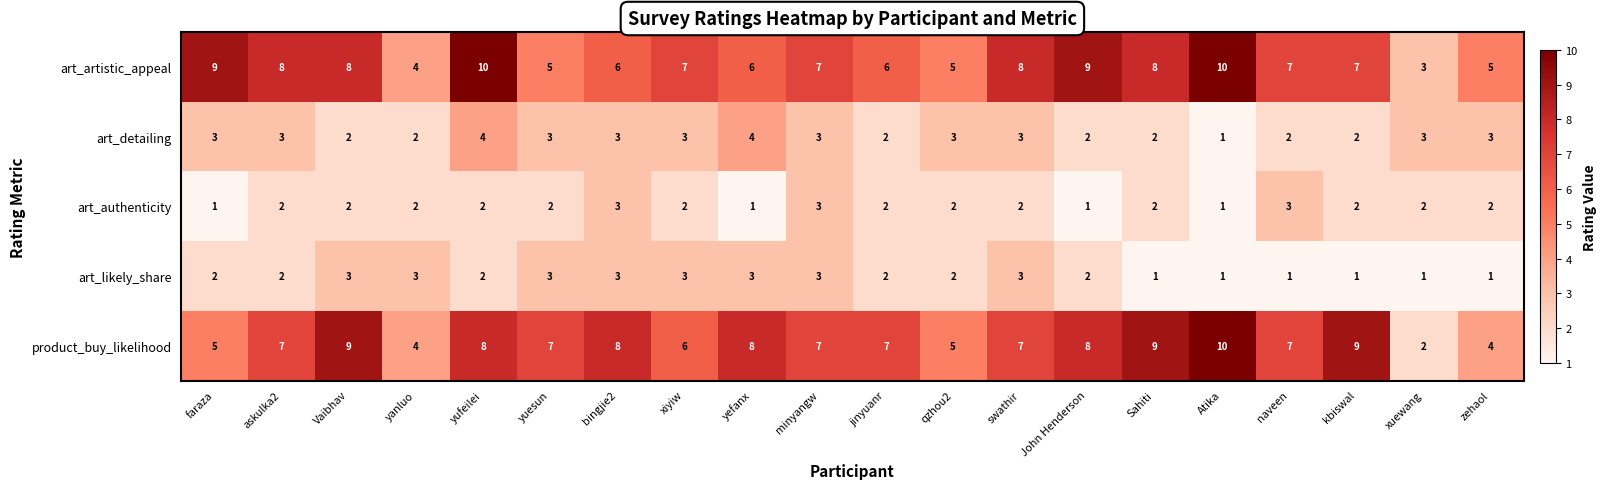

How many series are shown in this chart?

5